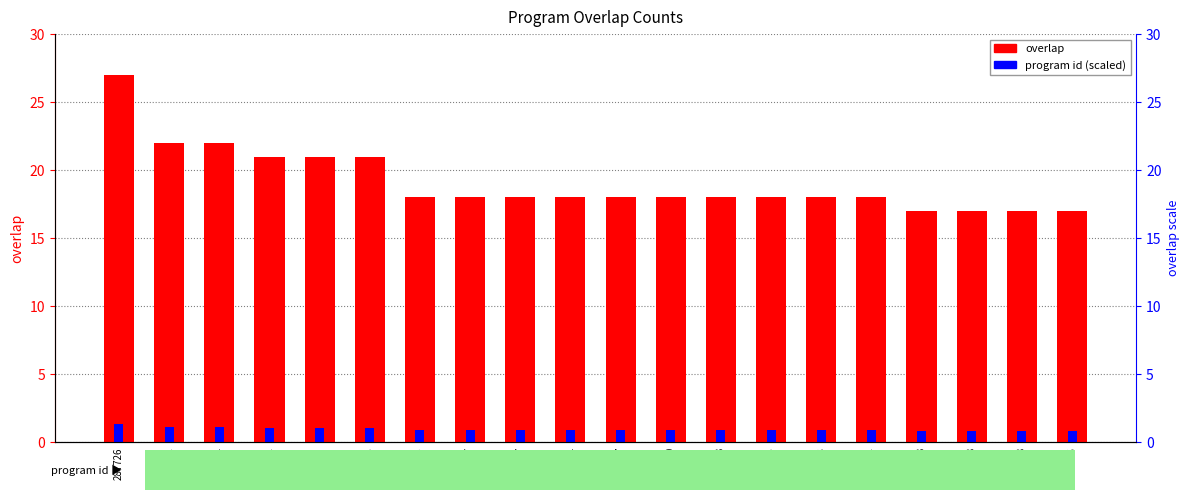

How many groups of bars are there?

20